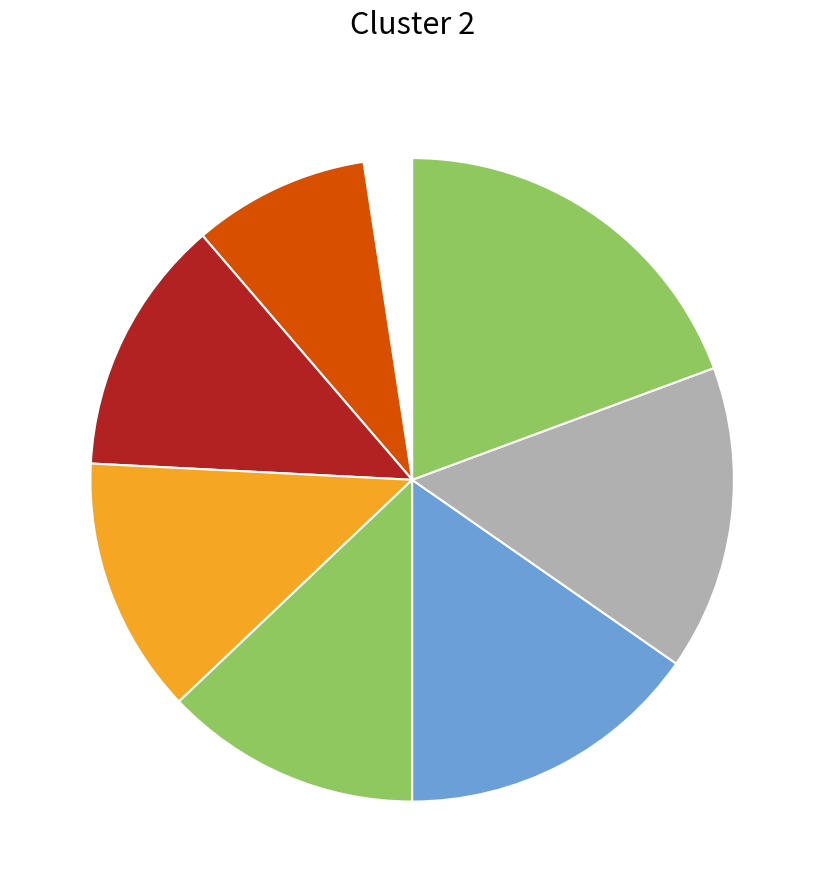

How many segments does this pie chart have?

8